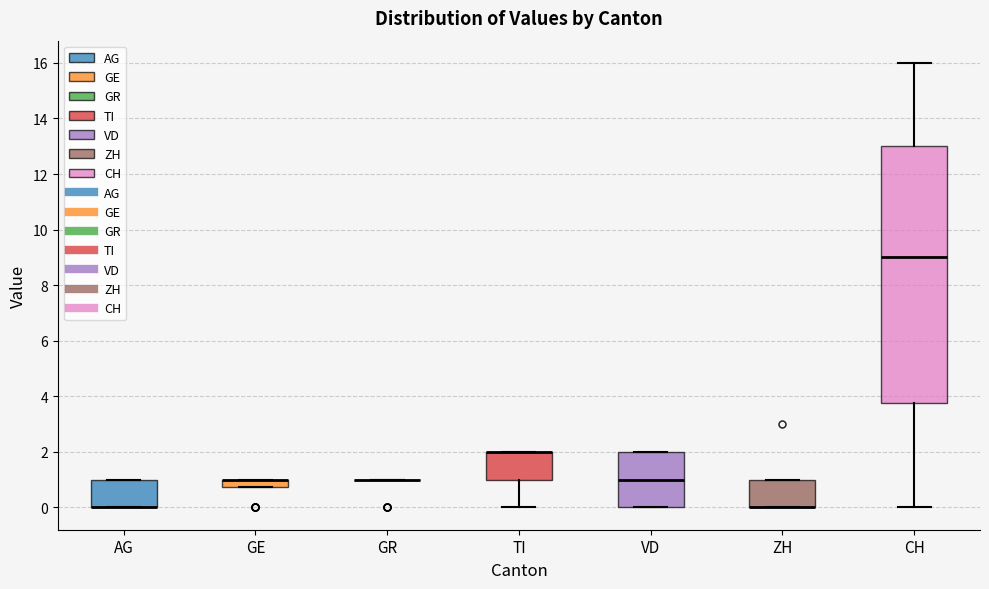

Which box is the tallest, from its lower edge to its upper edge?

CH